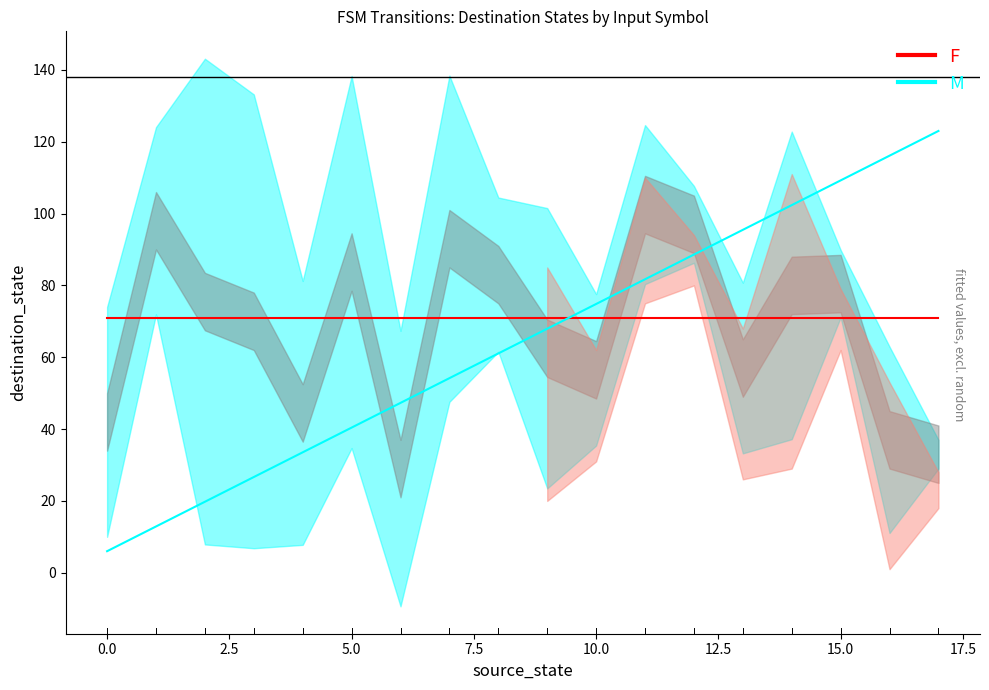

What is the total value across all series at 2?

153